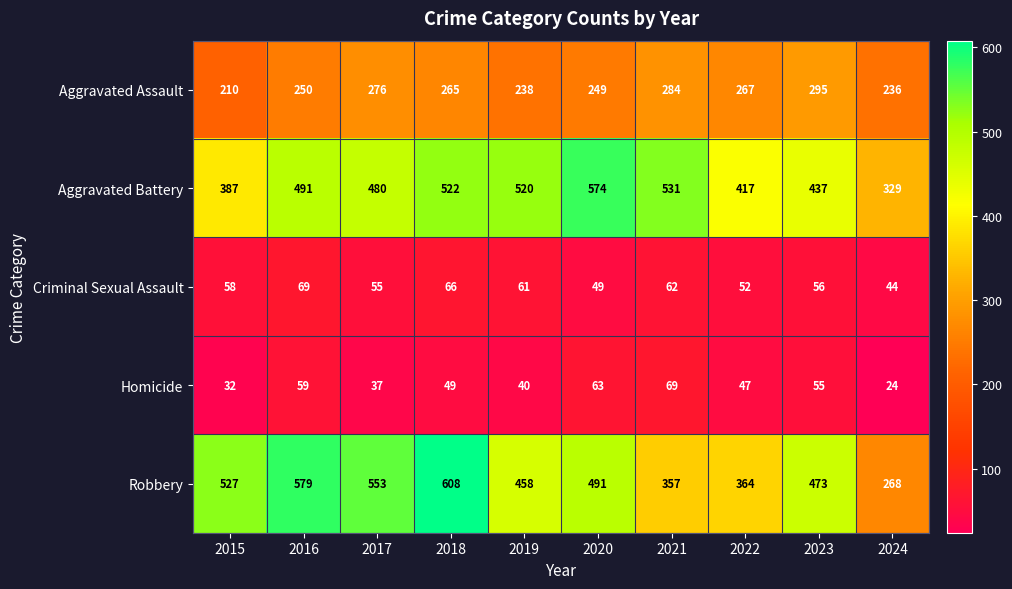

How many series are shown in this chart?

5